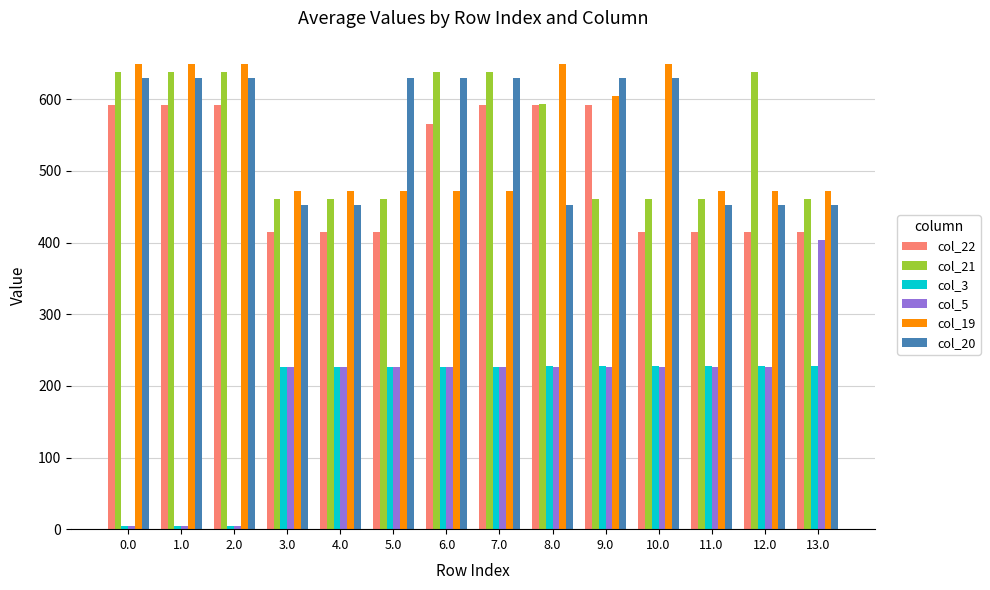

Which series has the widest spread of values?

col_5